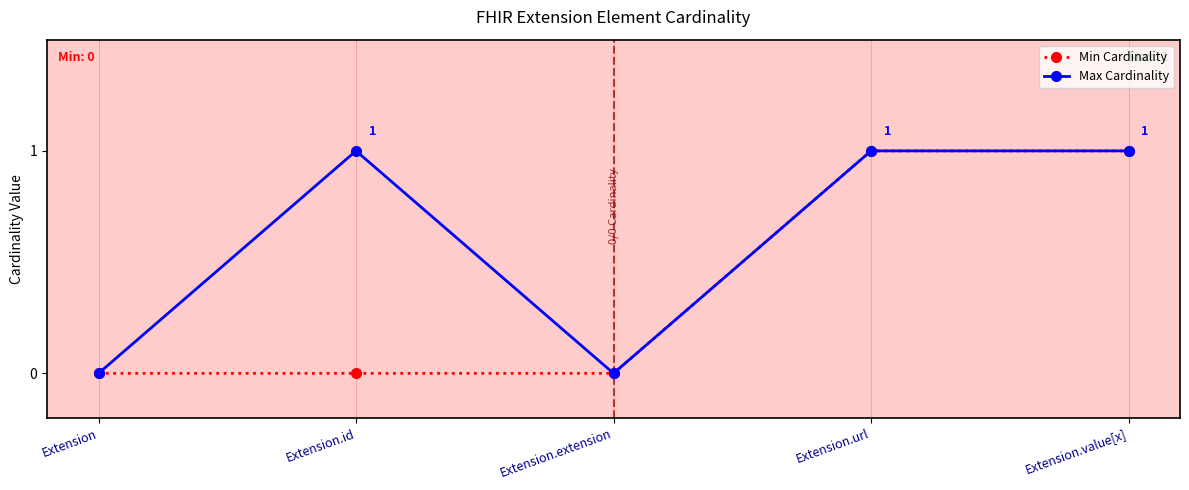

Rank the series by their average value, from lowest to highest.

Min Cardinality, Max Cardinality